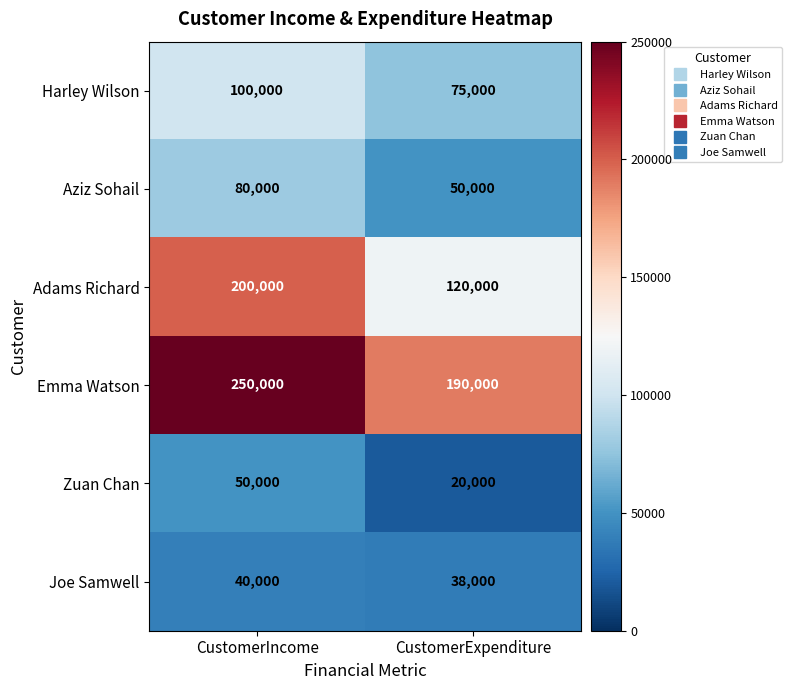

Which series changed the most between CustomerIncome and CustomerExpenditure?

Adams Richard